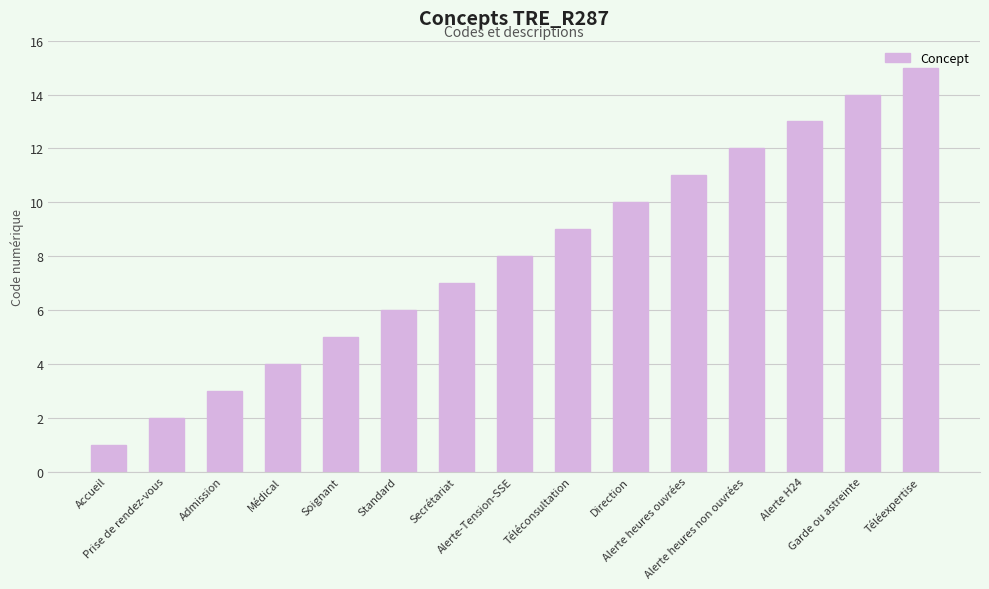

At which category does the chart reach its minimum across all series?

Accueil